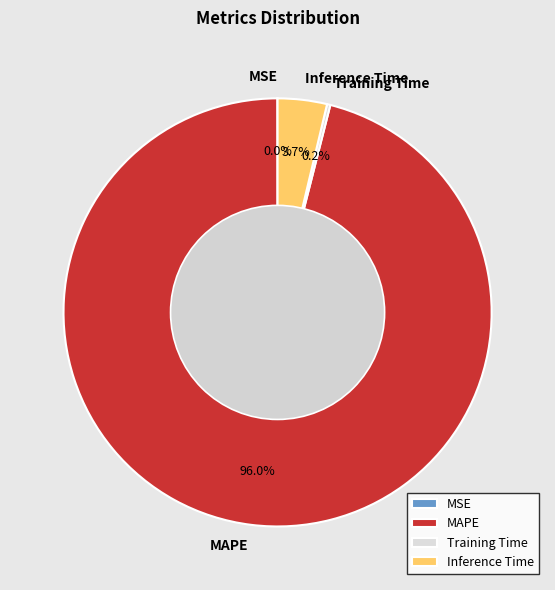

To the nearest percent, what percentage of the pie is MAPE?

96%